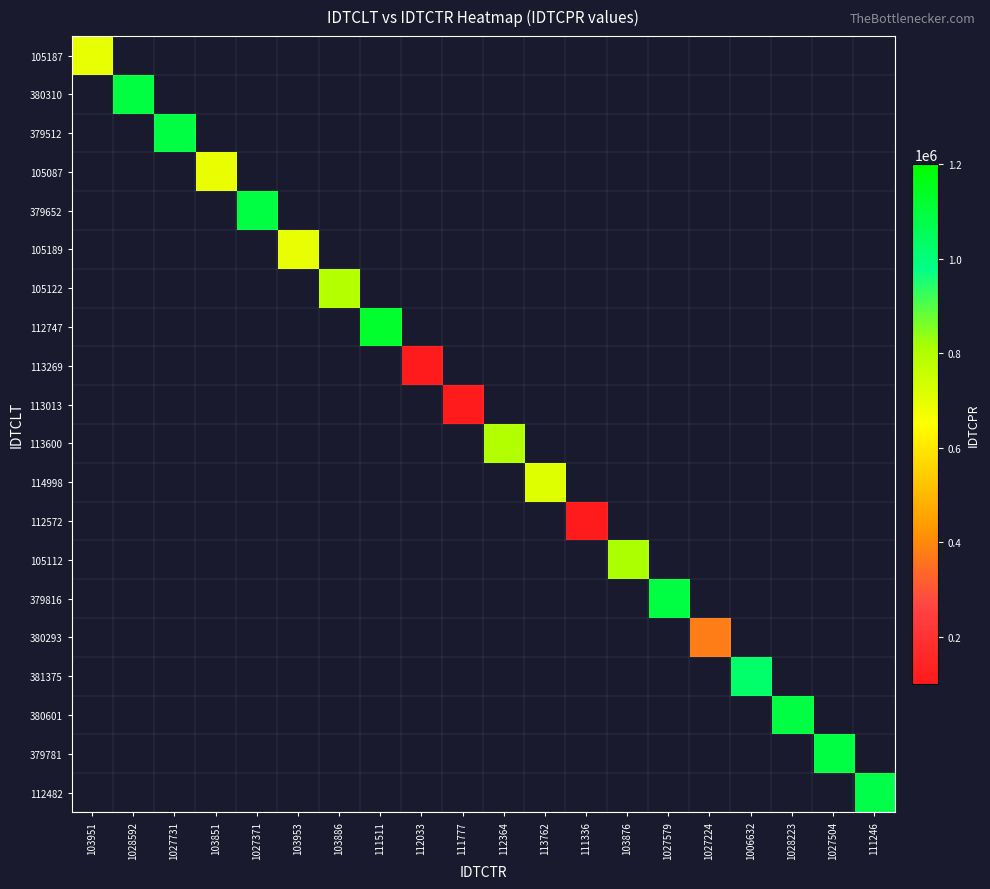

Reading left to right, list all the values displayed in this chart.

105187: 103951=694013	1028592=0	1027731=0	103851=0	1027371=0	103953=0	103886=0	111511=0	112033=0	111777=0	112364=0	113762=0	111336=0	103876=0	1027579=0	1027224=0	1006632=0	1028223=0	1027504=0	111246=0
380310: 103951=0	1028592=1093424	1027731=0	103851=0	1027371=0	103953=0	103886=0	111511=0	112033=0	111777=0	112364=0	113762=0	111336=0	103876=0	1027579=0	1027224=0	1006632=0	1028223=0	1027504=0	111246=0
379512: 103951=0	1028592=0	1027731=1089166	103851=0	1027371=0	103953=0	103886=0	111511=0	112033=0	111777=0	112364=0	113762=0	111336=0	103876=0	1027579=0	1027224=0	1006632=0	1028223=0	1027504=0	111246=0
105087: 103951=0	1028592=0	1027731=0	103851=690104	1027371=0	103953=0	103886=0	111511=0	112033=0	111777=0	112364=0	113762=0	111336=0	103876=0	1027579=0	1027224=0	1006632=0	1028223=0	1027504=0	111246=0
379652: 103951=0	1028592=0	1027731=0	103851=0	1027371=1089548	103953=0	103886=0	111511=0	112033=0	111777=0	112364=0	113762=0	111336=0	103876=0	1027579=0	1027224=0	1006632=0	1028223=0	1027504=0	111246=0
105189: 103951=0	1028592=0	1027731=0	103851=0	1027371=0	103953=693909	103886=0	111511=0	112033=0	111777=0	112364=0	113762=0	111336=0	103876=0	1027579=0	1027224=0	1006632=0	1028223=0	1027504=0	111246=0
105122: 103951=0	1028592=0	1027731=0	103851=0	1027371=0	103953=0	103886=793230	111511=0	112033=0	111777=0	112364=0	113762=0	111336=0	103876=0	1027579=0	1027224=0	1006632=0	1028223=0	1027504=0	111246=0
112747: 103951=0	1028592=0	1027731=0	103851=0	1027371=0	103953=0	103886=0	111511=1125208	112033=0	111777=0	112364=0	113762=0	111336=0	103876=0	1027579=0	1027224=0	1006632=0	1028223=0	1027504=0	111246=0
113269: 103951=0	1028592=0	1027731=0	103851=0	1027371=0	103953=0	103886=0	111511=0	112033=107916	111777=0	112364=0	113762=0	111336=0	103876=0	1027579=0	1027224=0	1006632=0	1028223=0	1027504=0	111246=0
113013: 103951=0	1028592=0	1027731=0	103851=0	1027371=0	103953=0	103886=0	111511=0	112033=0	111777=107660	112364=0	113762=0	111336=0	103876=0	1027579=0	1027224=0	1006632=0	1028223=0	1027504=0	111246=0
113600: 103951=0	1028592=0	1027731=0	103851=0	1027371=0	103953=0	103886=0	111511=0	112033=0	111777=0	112364=797585	113762=0	111336=0	103876=0	1027579=0	1027224=0	1006632=0	1028223=0	1027504=0	111246=0
114998: 103951=0	1028592=0	1027731=0	103851=0	1027371=0	103953=0	103886=0	111511=0	112033=0	111777=0	112364=0	113762=713780	111336=0	103876=0	1027579=0	1027224=0	1006632=0	1028223=0	1027504=0	111246=0
112572: 103951=0	1028592=0	1027731=0	103851=0	1027371=0	103953=0	103886=0	111511=0	112033=0	111777=0	112364=0	113762=0	111336=107219	103876=0	1027579=0	1027224=0	1006632=0	1028223=0	1027504=0	111246=0
105112: 103951=0	1028592=0	1027731=0	103851=0	1027371=0	103953=0	103886=0	111511=0	112033=0	111777=0	112364=0	113762=0	111336=0	103876=811469	1027579=0	1027224=0	1006632=0	1028223=0	1027504=0	111246=0
379816: 103951=0	1028592=0	1027731=0	103851=0	1027371=0	103953=0	103886=0	111511=0	112033=0	111777=0	112364=0	113762=0	111336=0	103876=0	1027579=1092525	1027224=0	1006632=0	1028223=0	1027504=0	111246=0
380293: 103951=0	1028592=0	1027731=0	103851=0	1027371=0	103953=0	103886=0	111511=0	112033=0	111777=0	112364=0	113762=0	111336=0	103876=0	1027579=0	1027224=377703	1006632=0	1028223=0	1027504=0	111246=0
381375: 103951=0	1028592=0	1027731=0	103851=0	1027371=0	103953=0	103886=0	111511=0	112033=0	111777=0	112364=0	113762=0	111336=0	103876=0	1027579=0	1027224=0	1006632=1028375	1028223=0	1027504=0	111246=0
380601: 103951=0	1028592=0	1027731=0	103851=0	1027371=0	103953=0	103886=0	111511=0	112033=0	111777=0	112364=0	113762=0	111336=0	103876=0	1027579=0	1027224=0	1006632=0	1028223=1091887	1027504=0	111246=0
379781: 103951=0	1028592=0	1027731=0	103851=0	1027371=0	103953=0	103886=0	111511=0	112033=0	111777=0	112364=0	113762=0	111336=0	103876=0	1027579=0	1027224=0	1006632=0	1028223=0	1027504=1089005	111246=0
112482: 103951=0	1028592=0	1027731=0	103851=0	1027371=0	103953=0	103886=0	111511=0	112033=0	111777=0	112364=0	113762=0	111336=0	103876=0	1027579=0	1027224=0	1006632=0	1028223=0	1027504=0	111246=1080740